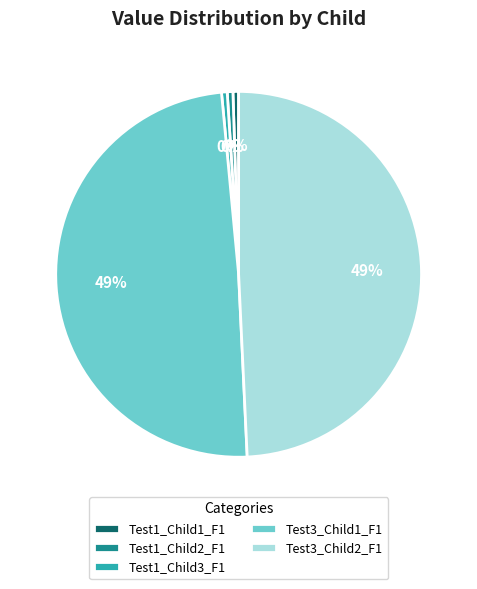

Count the number of slices in the pie.

5